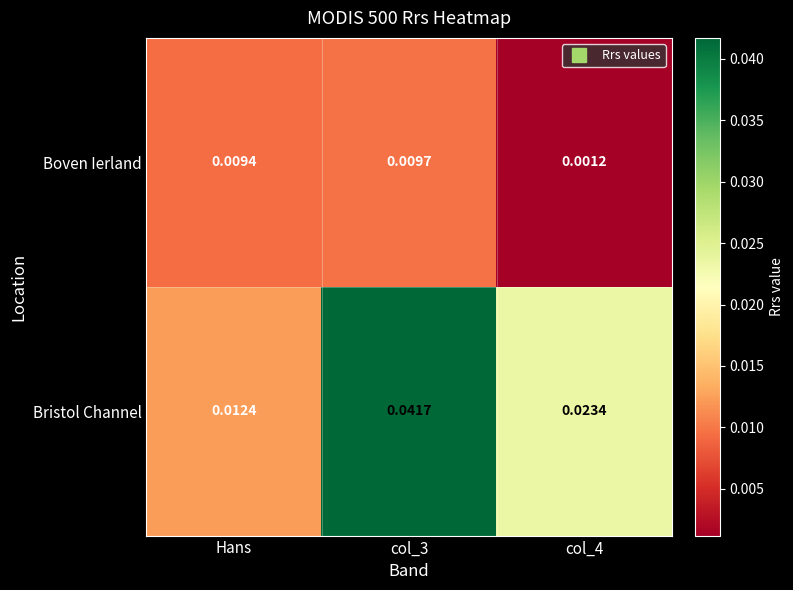

Rank the series at Hans from lowest to highest value.

Boven Ierland, Bristol Channel